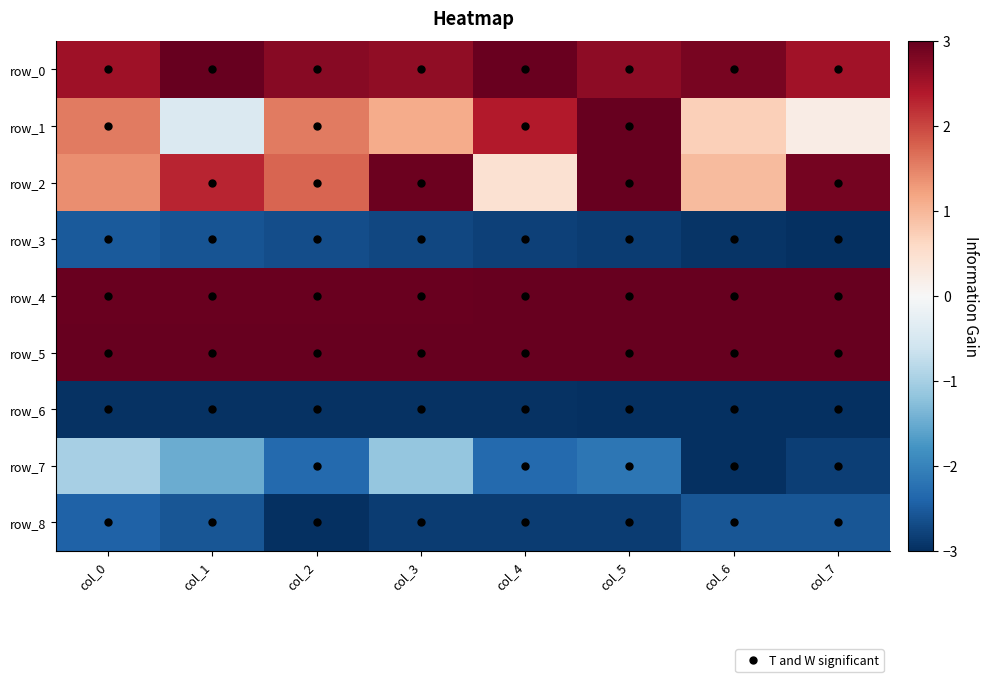

Which series has the widest spread of values?

row_1